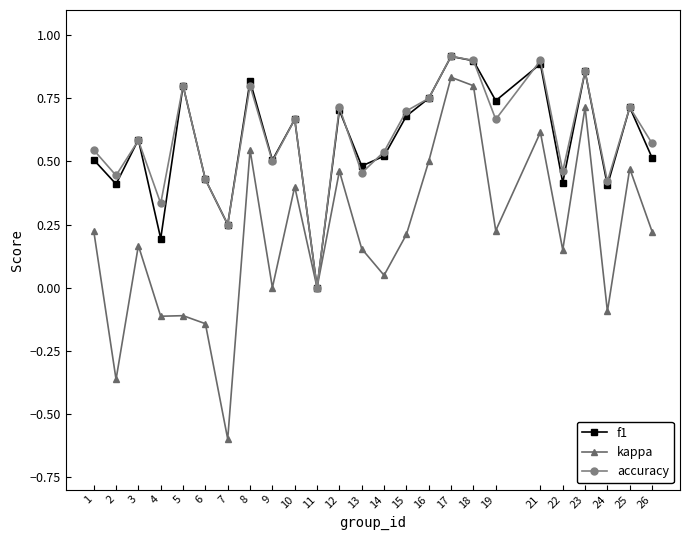

Is the value of f1 at 1 greater than the value of accuracy at 5?

No